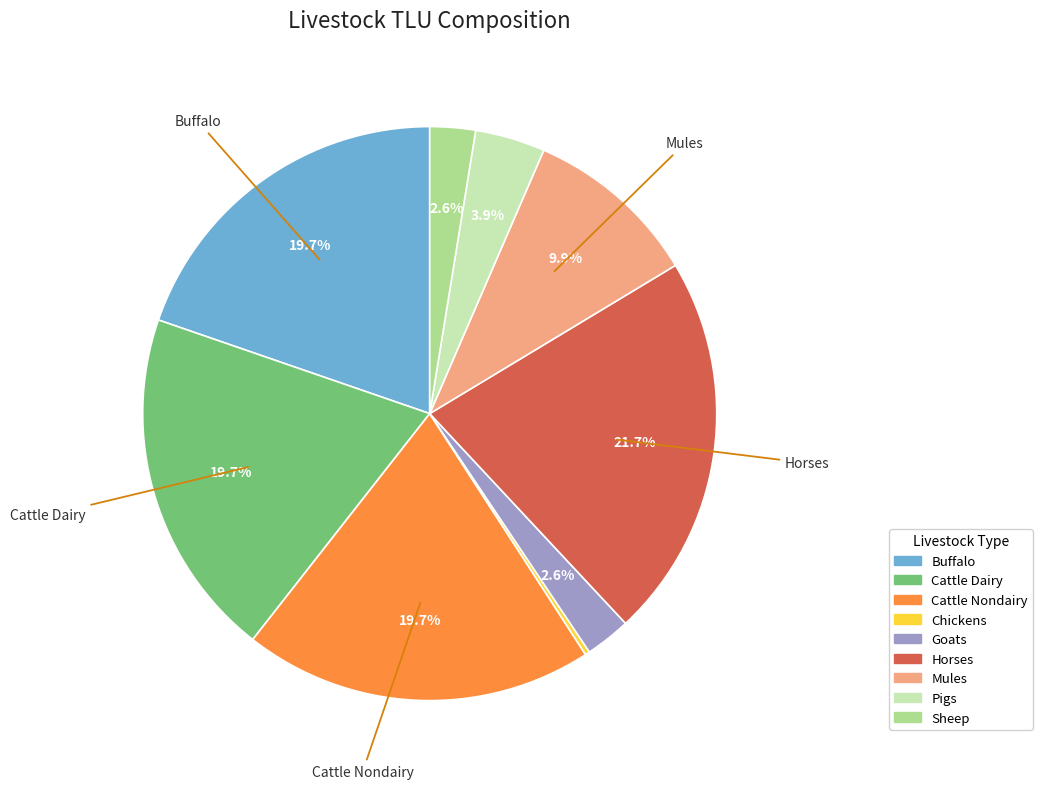

Does any single category account for the majority?

No